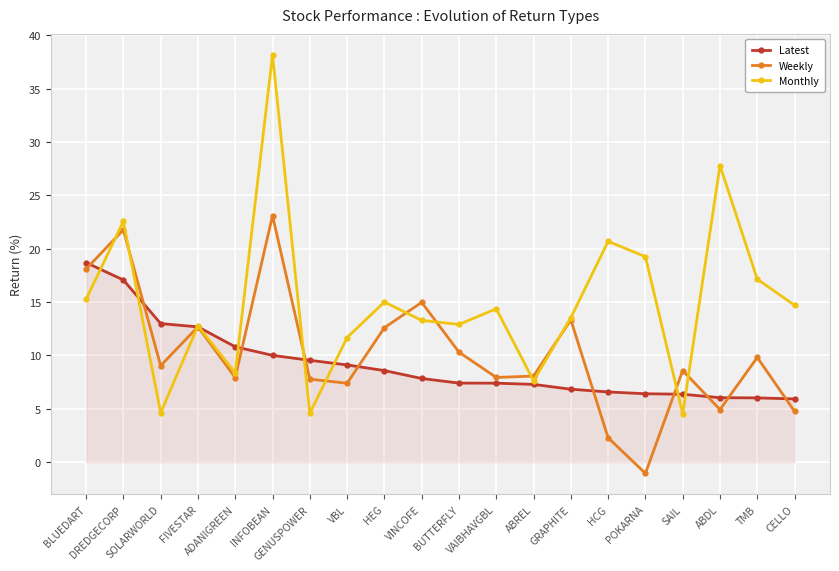

Is the value of Monthly at HEG greater than the value of Latest at ABREL?

Yes